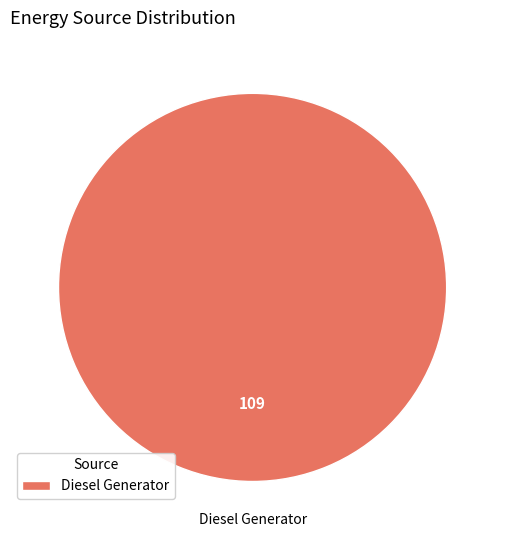

The Diesel Generator slice represents 89% of the pie. True or false?

False